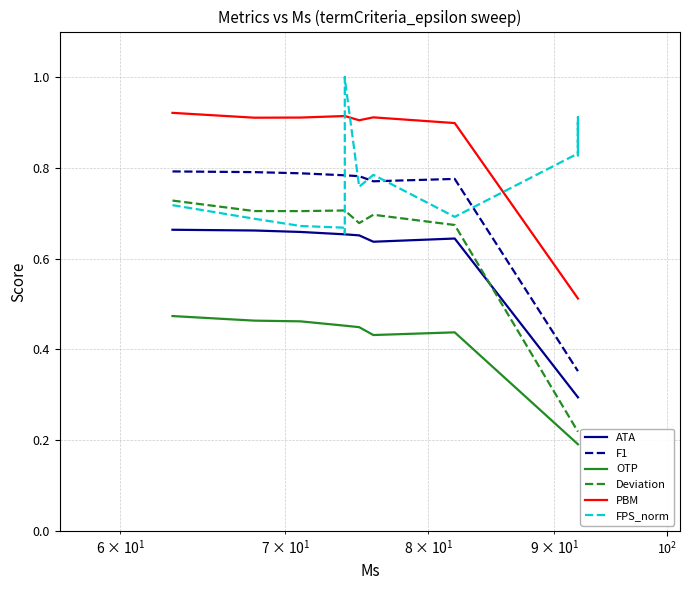

True or false: ATA and FPS_norm intersect in this chart.

False